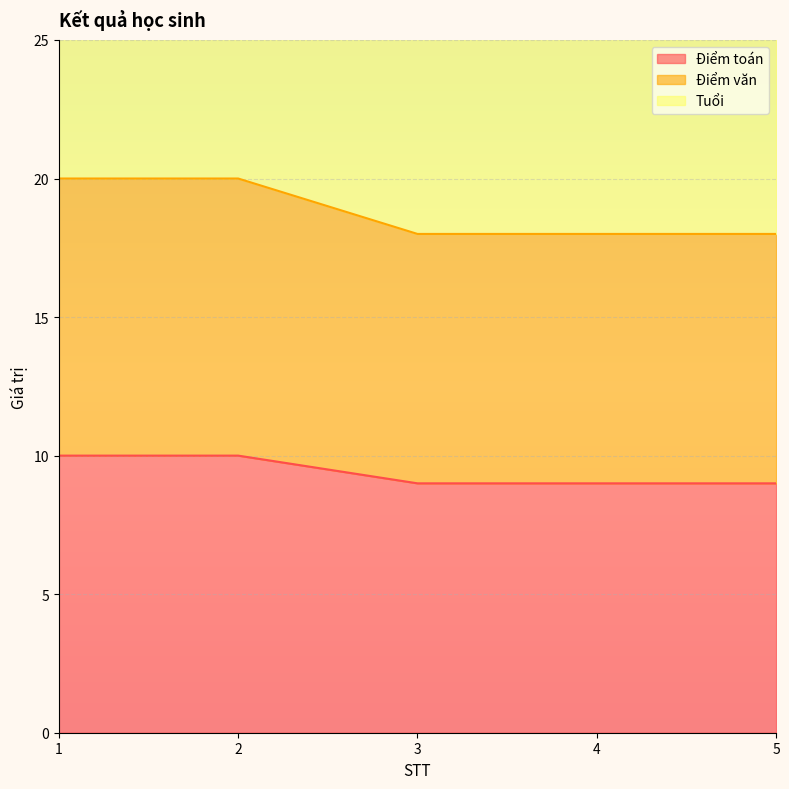

True or false: Điểm văn and Điểm toán cross at least once.

False